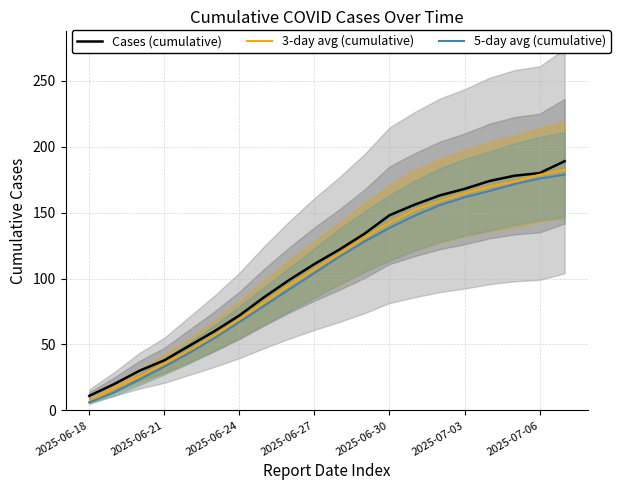

True or false: 5-day avg (cumulative) has more than 1 points higher than both neighbors.

False